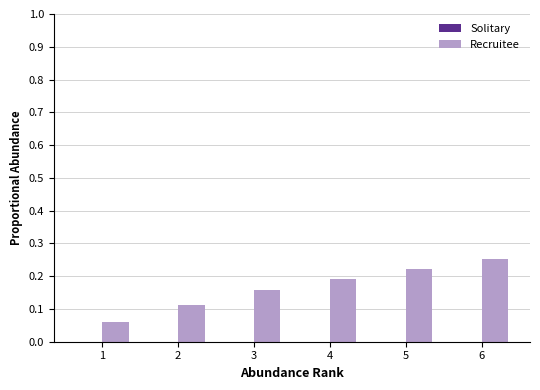

Between 6 and 4, which is larger?

6